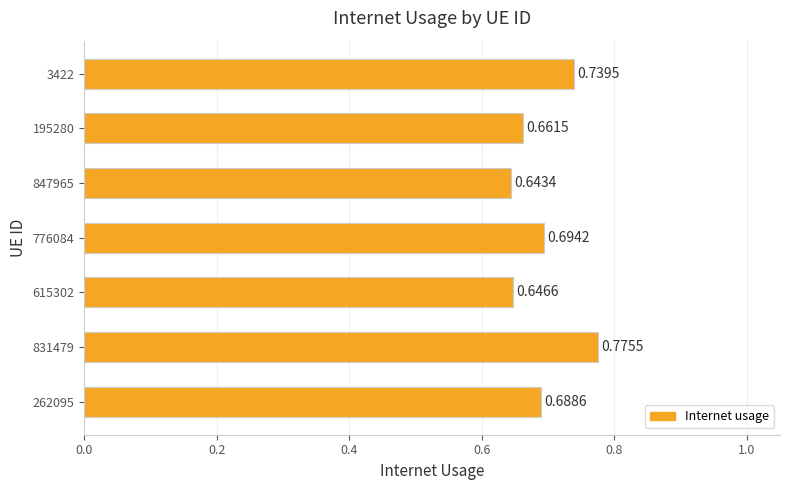

Rank the categories by value from highest to lowest.

831479, 3422, 776084, 262095, 195280, 615302, 847965